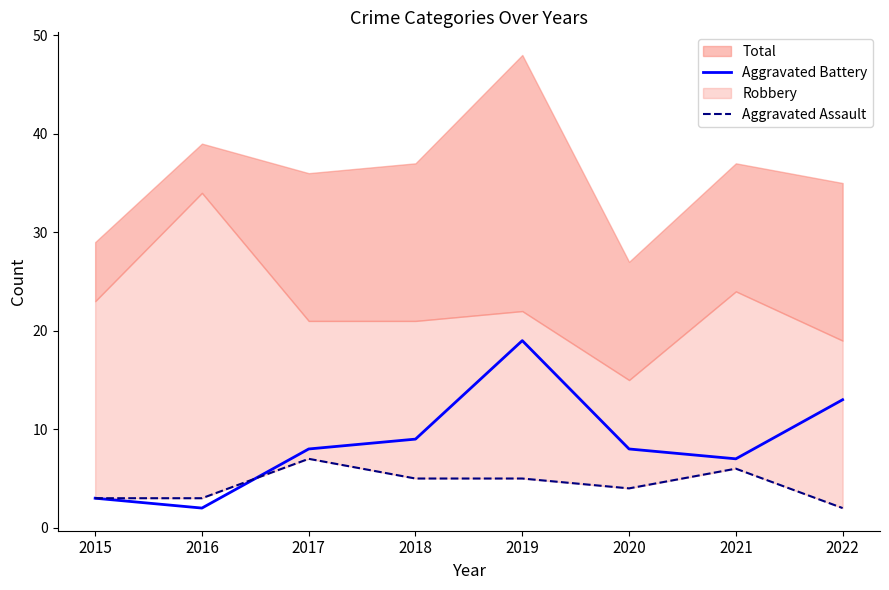

True or false: Aggravated Battery has a value of 16 at 2018.

False